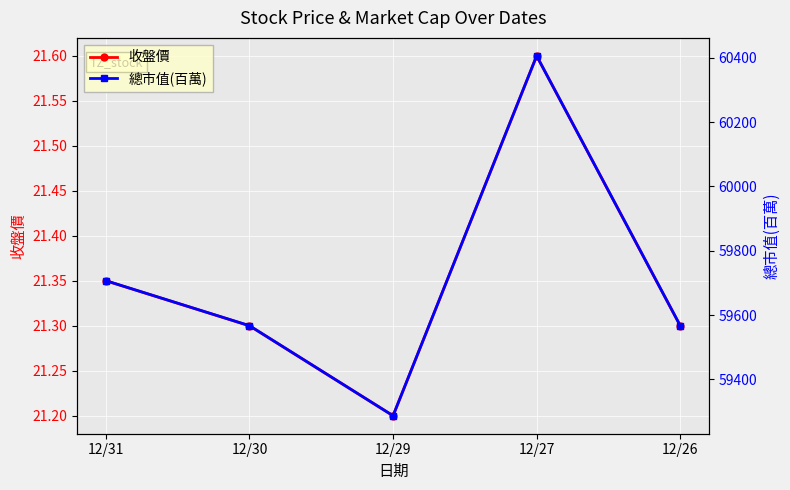

What is the difference between the 總市值(百萬) values at 12/29 and 12/27?

1119.0